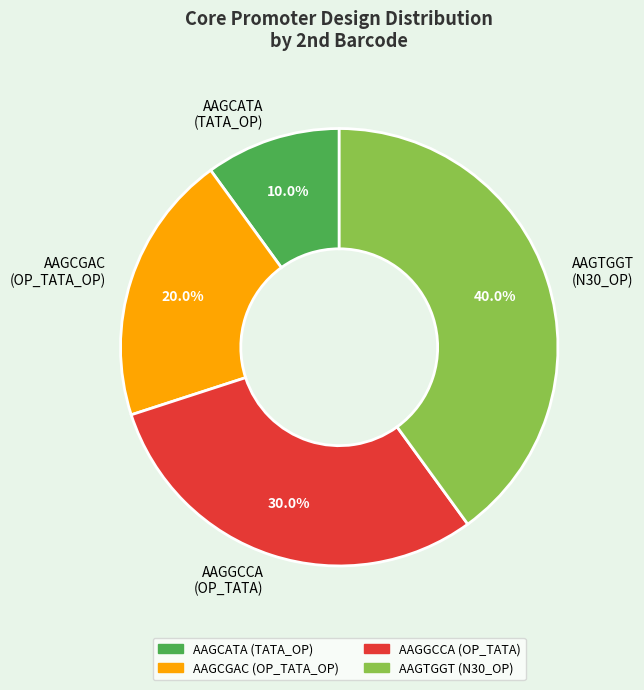

How many segments does this pie chart have?

4